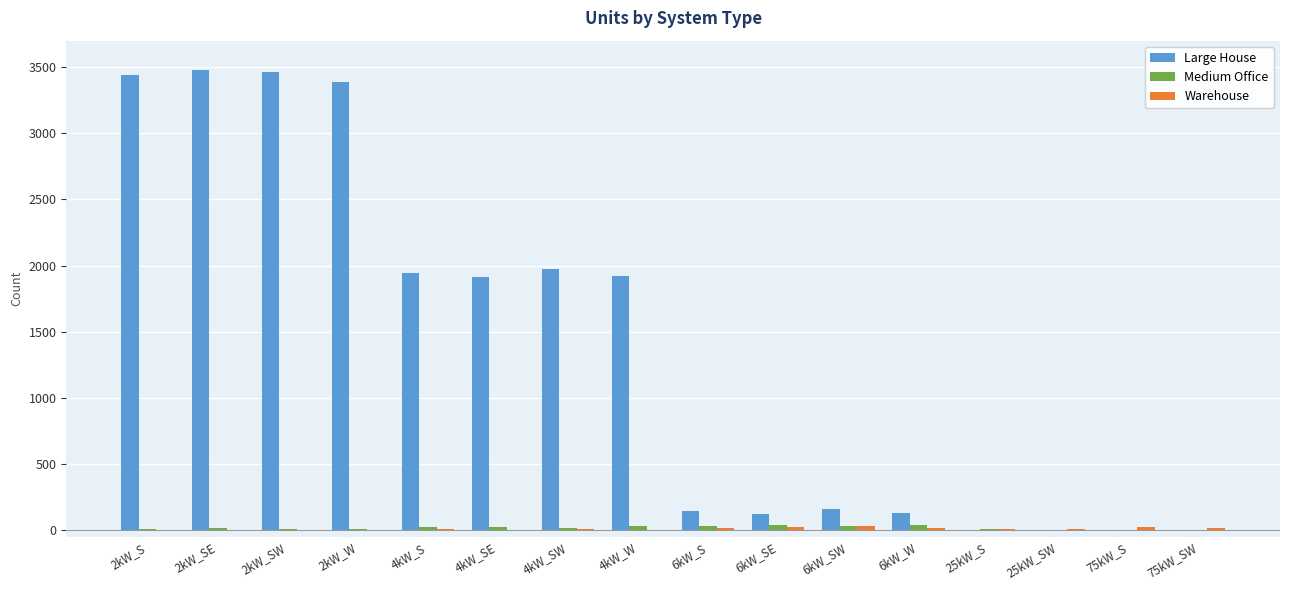

What is the sum of all Medium Office values?

284